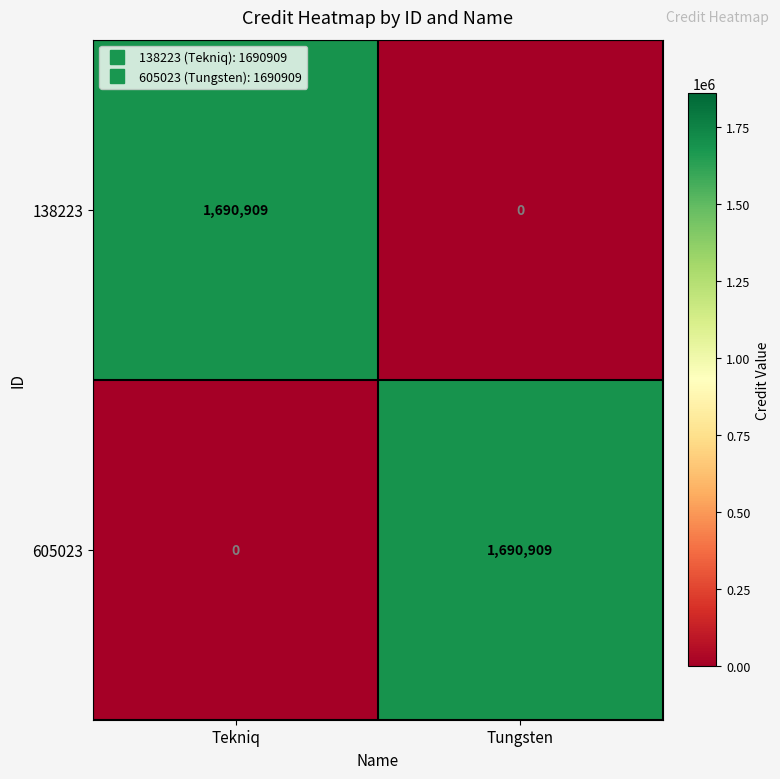

Rank the series at Tungsten from highest to lowest value.

605023, 138223